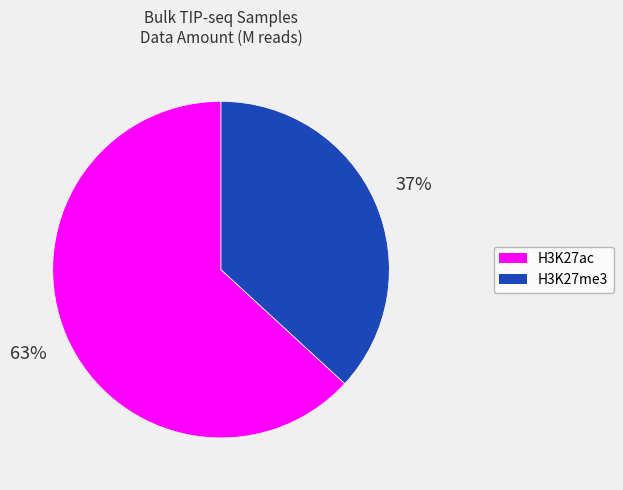

To the nearest percent, what is the average slice percentage?

50%